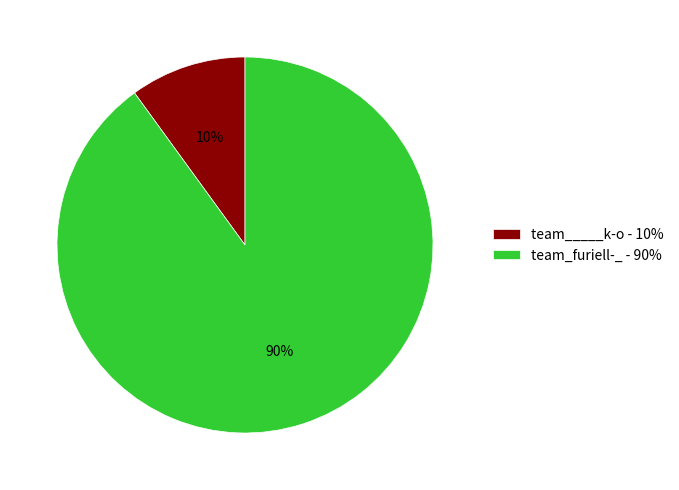

Approximately how many times larger is the value at team_____k-o compared to team_furiell-_?

0.1